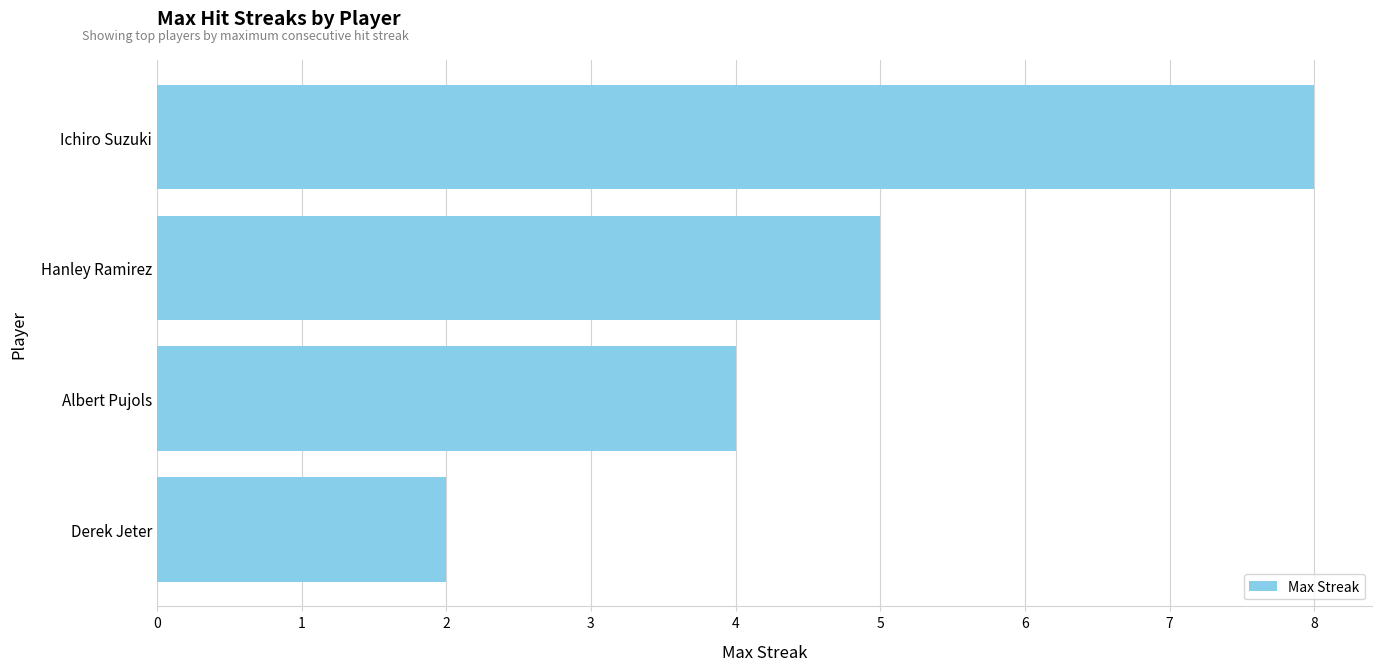

The chart shows a value of 5 at Hanley Ramirez. True or false?

True